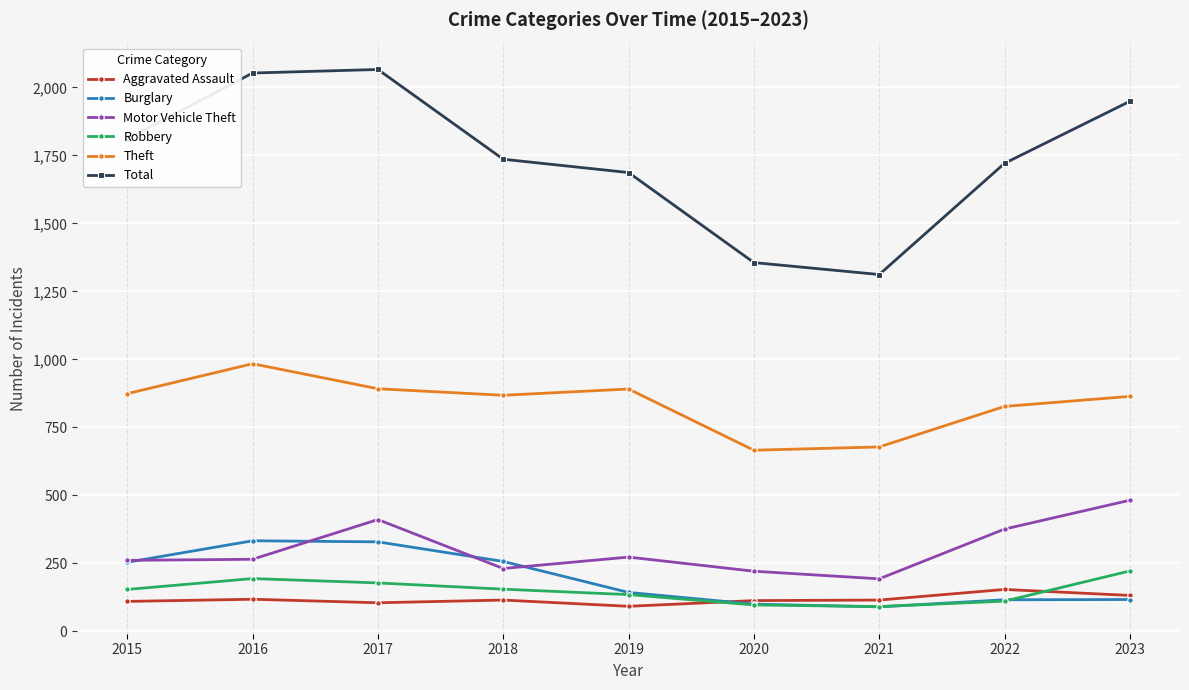

How many interior local valleys does the Total series have?

1